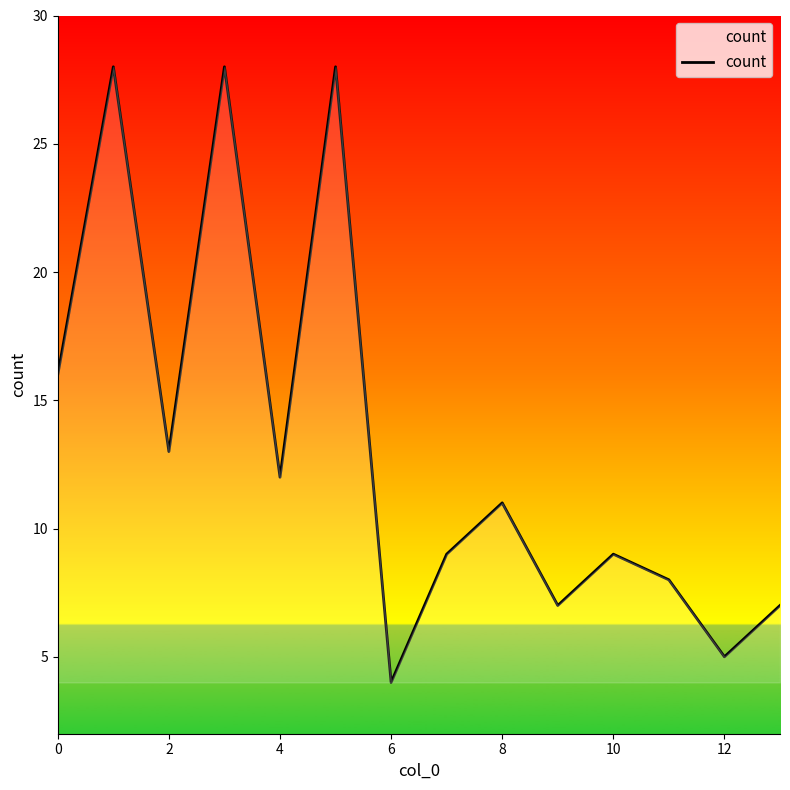

What is the difference between the maximum and minimum values?

24